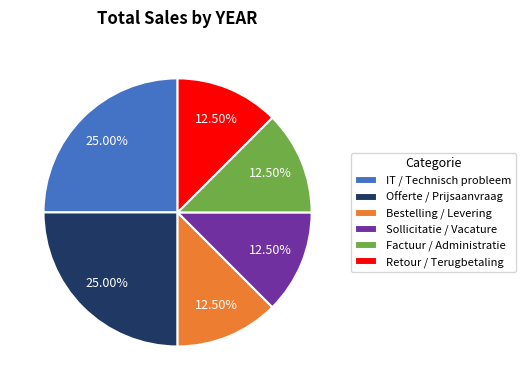

Is the sum of IT / Technisch probleem and Bestelling / Levering greater than half?

No